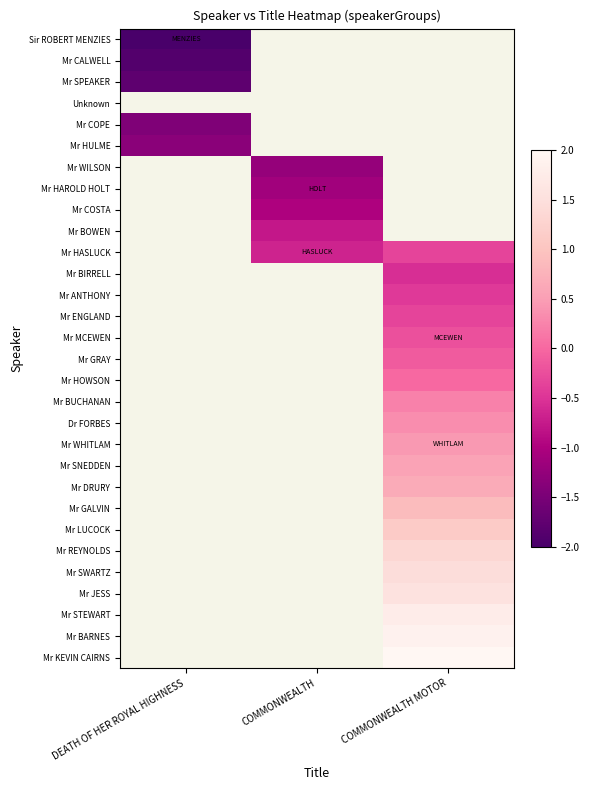

Is the value of Mr HULME at COMMONWEALTH greater than the value of Mr JESS at DEATH OF HER ROYAL HIGHNESS?

No